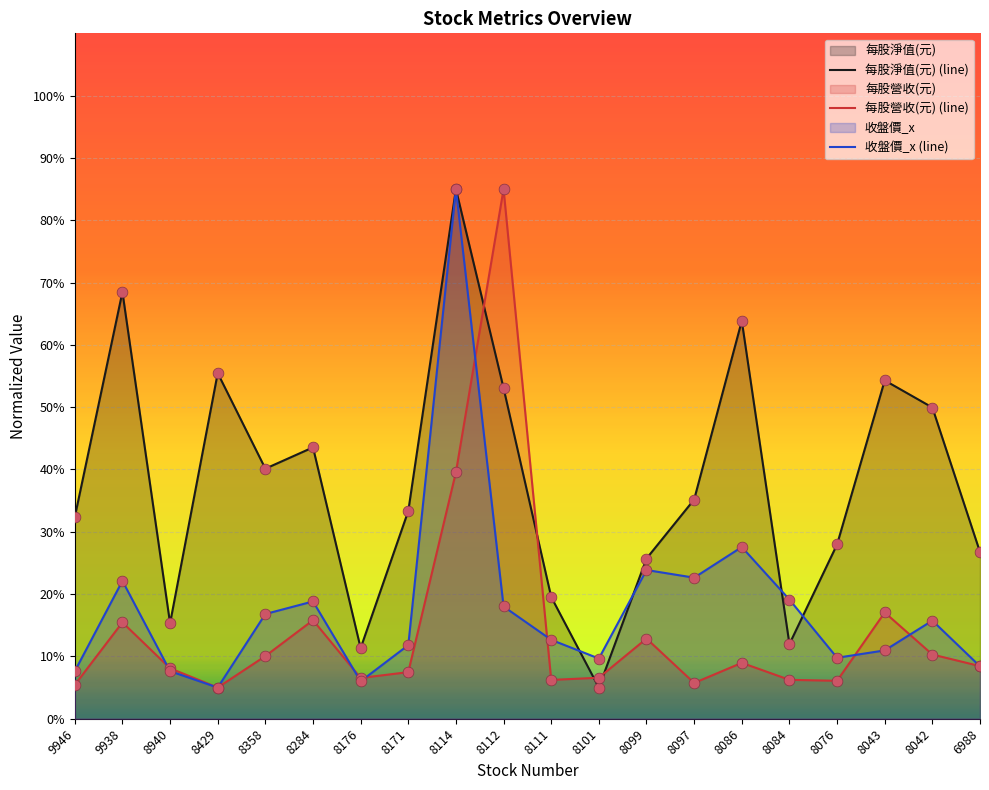

What are all the series names shown in the legend?

每股淨值(元) (line), 每股營收(元) (line), 收盤價_x (line)